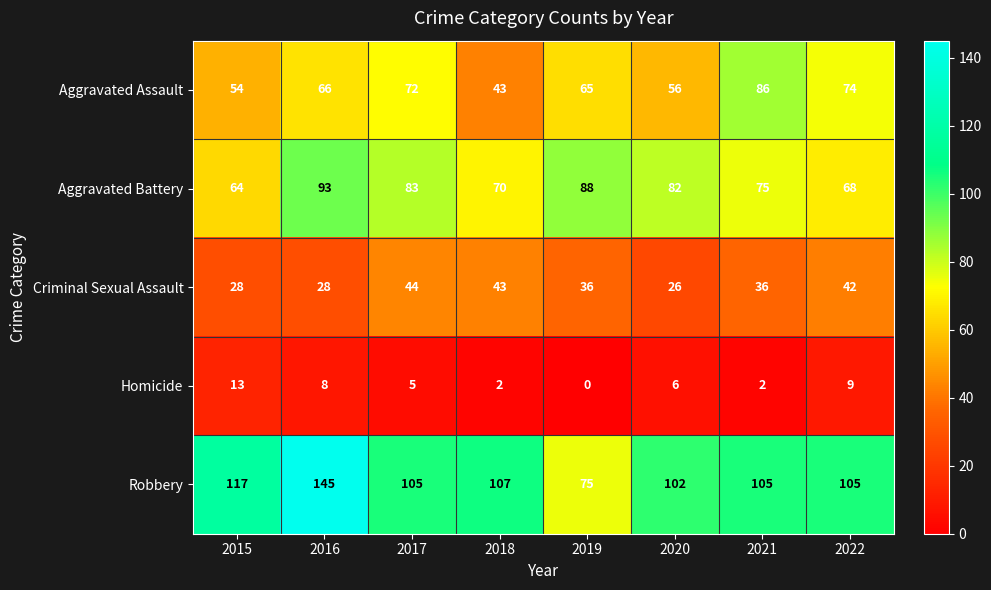

Rank the series by their maximum value, from lowest to highest.

Homicide, Criminal Sexual Assault, Aggravated Assault, Aggravated Battery, Robbery